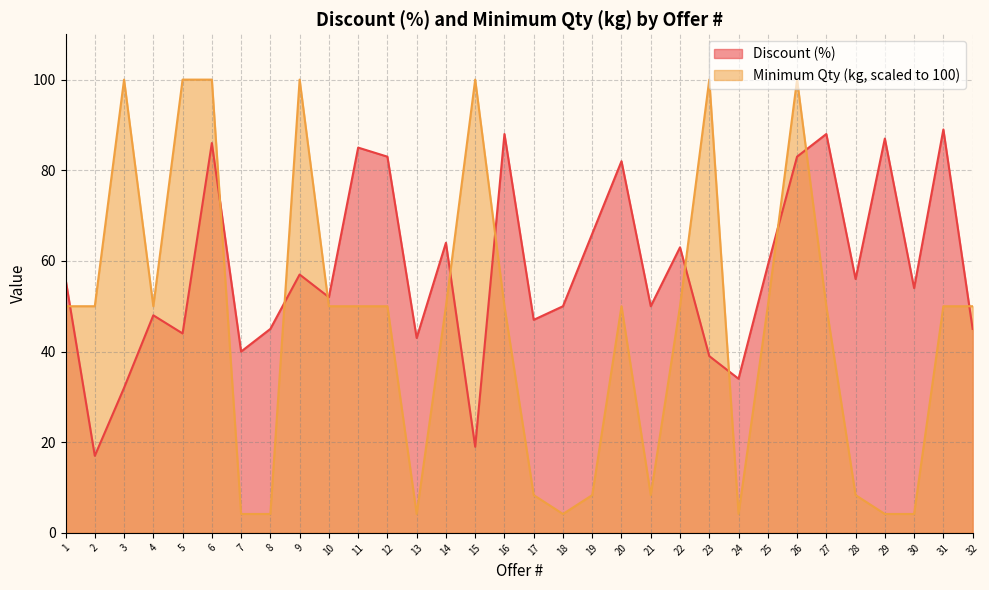

What is the minimum value for Discount (%)?

17.0